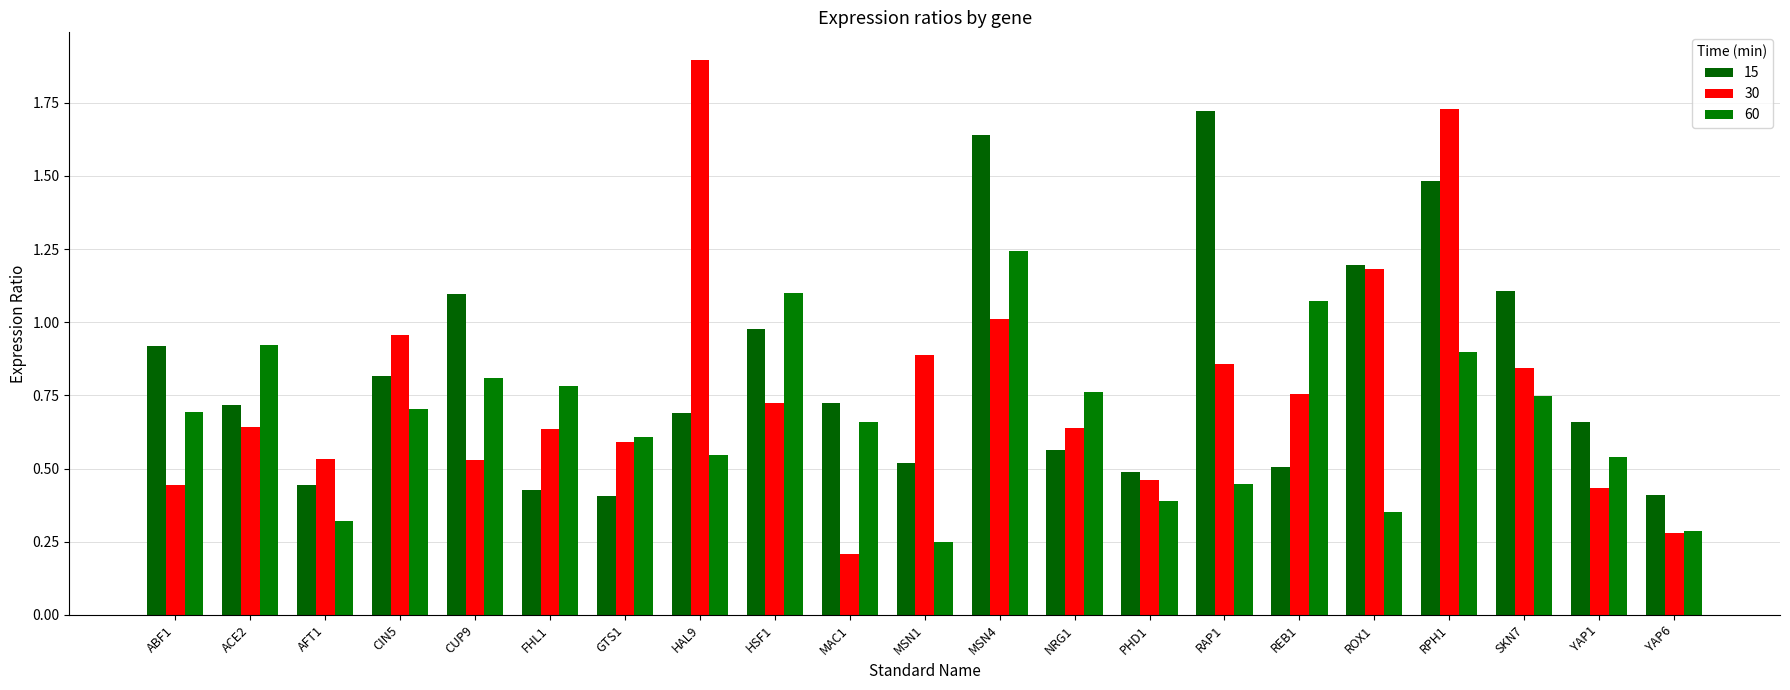

The 60 series shows 1.2 at CIN5. True or false?

False